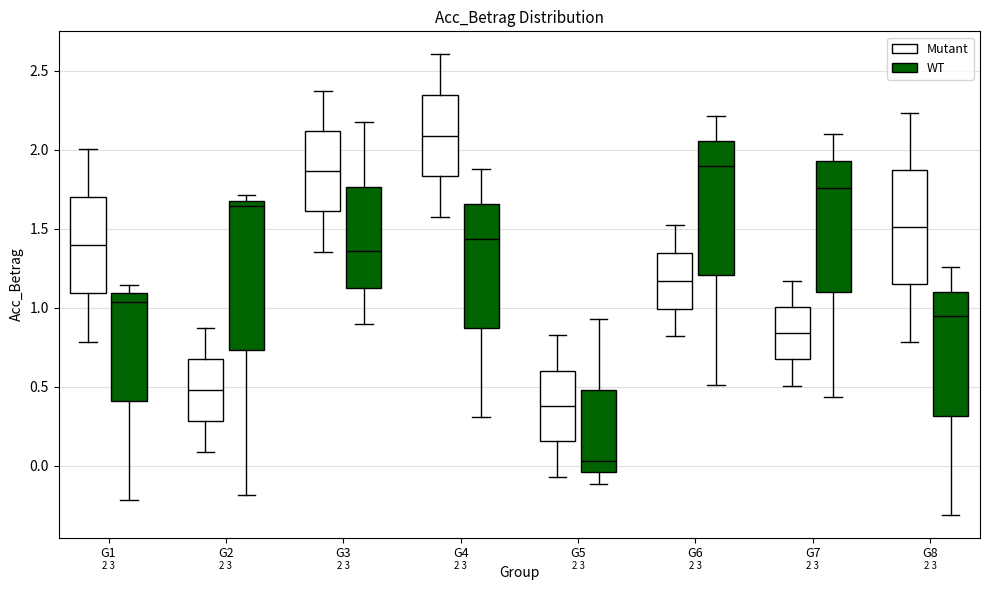

Which box's median line is the lowest?

G5 (WT)